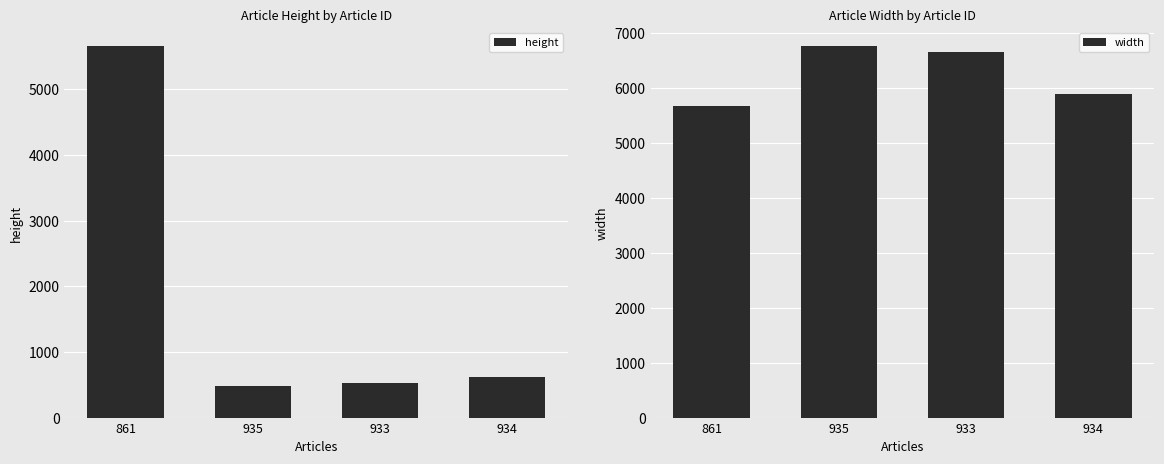

What is the smallest value displayed?

488.2